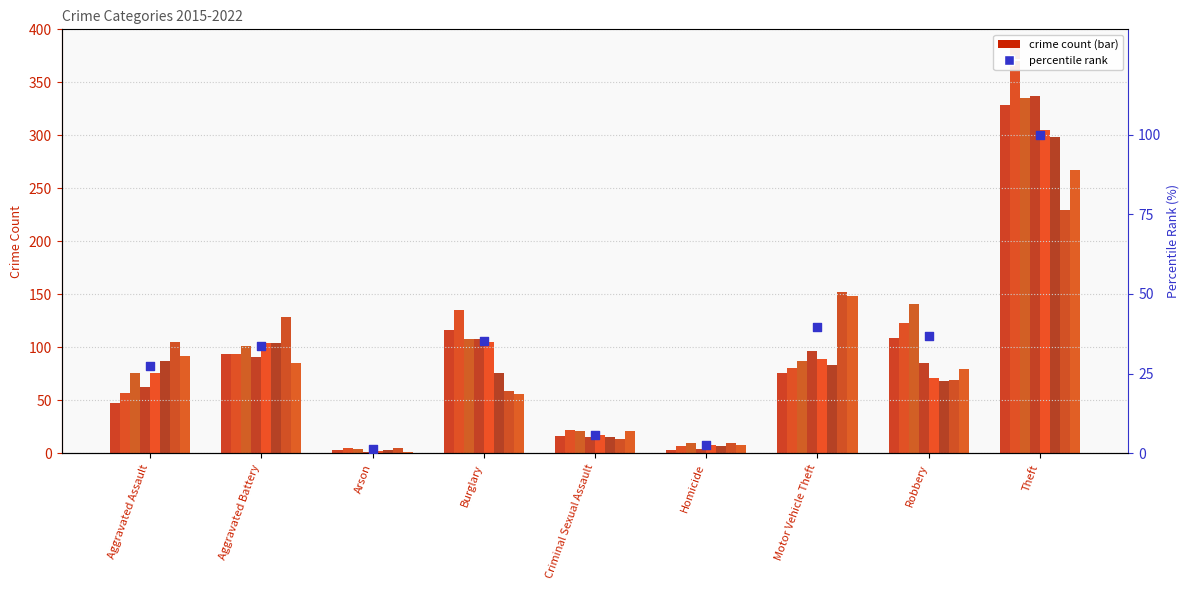

What is the change in value from Aggravated Battery to Arson?

-32.3